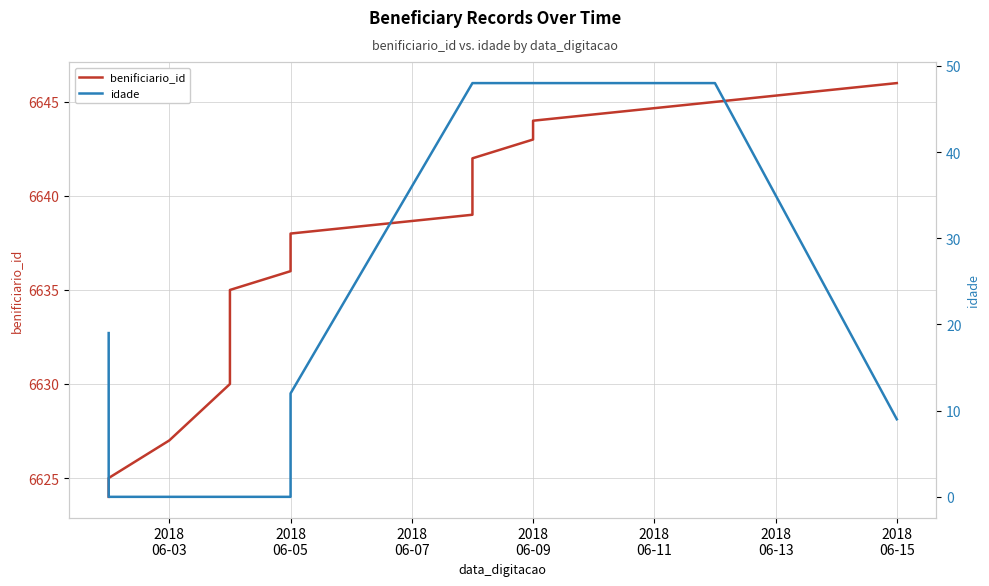

What is the value of the idade point at the 20th from the left?

9